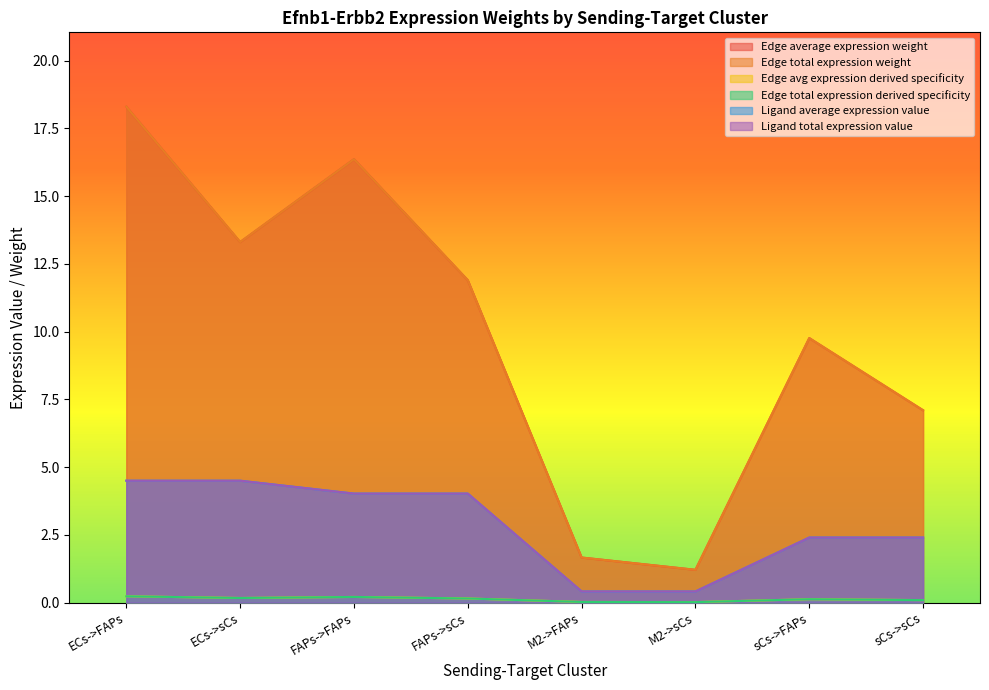

Where is Ligand total expression value nearest to the value 2?

sCs->FAPs